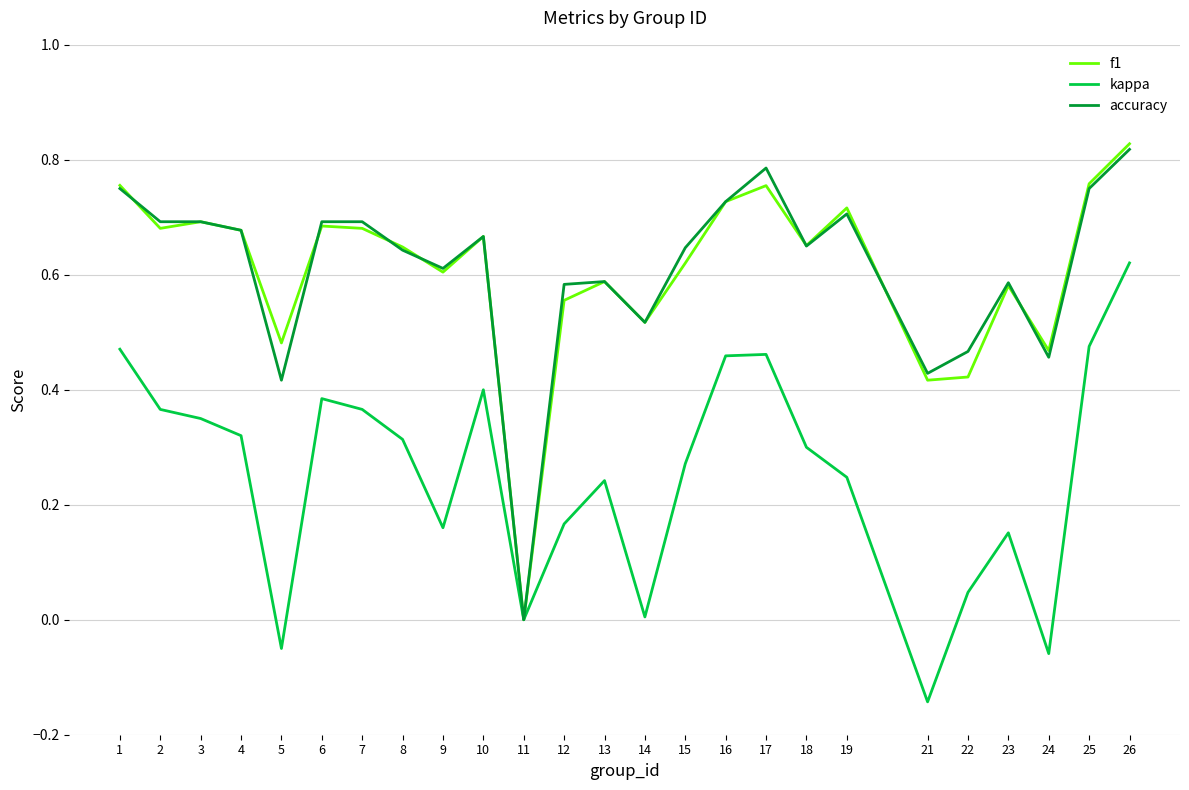

Between 6 and 24, which series saw the biggest shift?

kappa